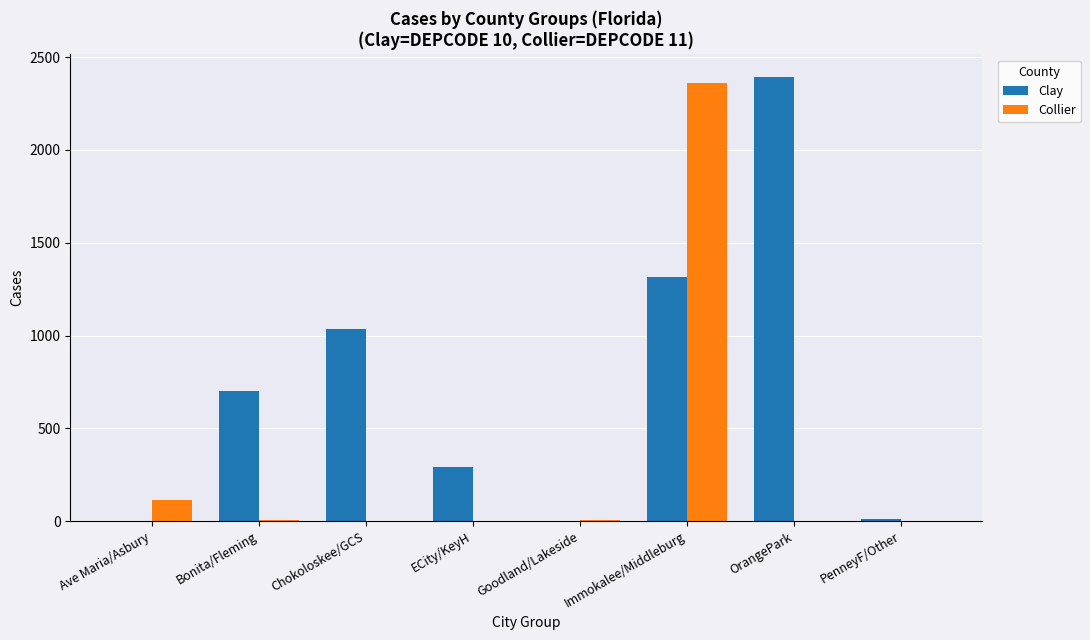

What is the sum of all Collier values?

2493